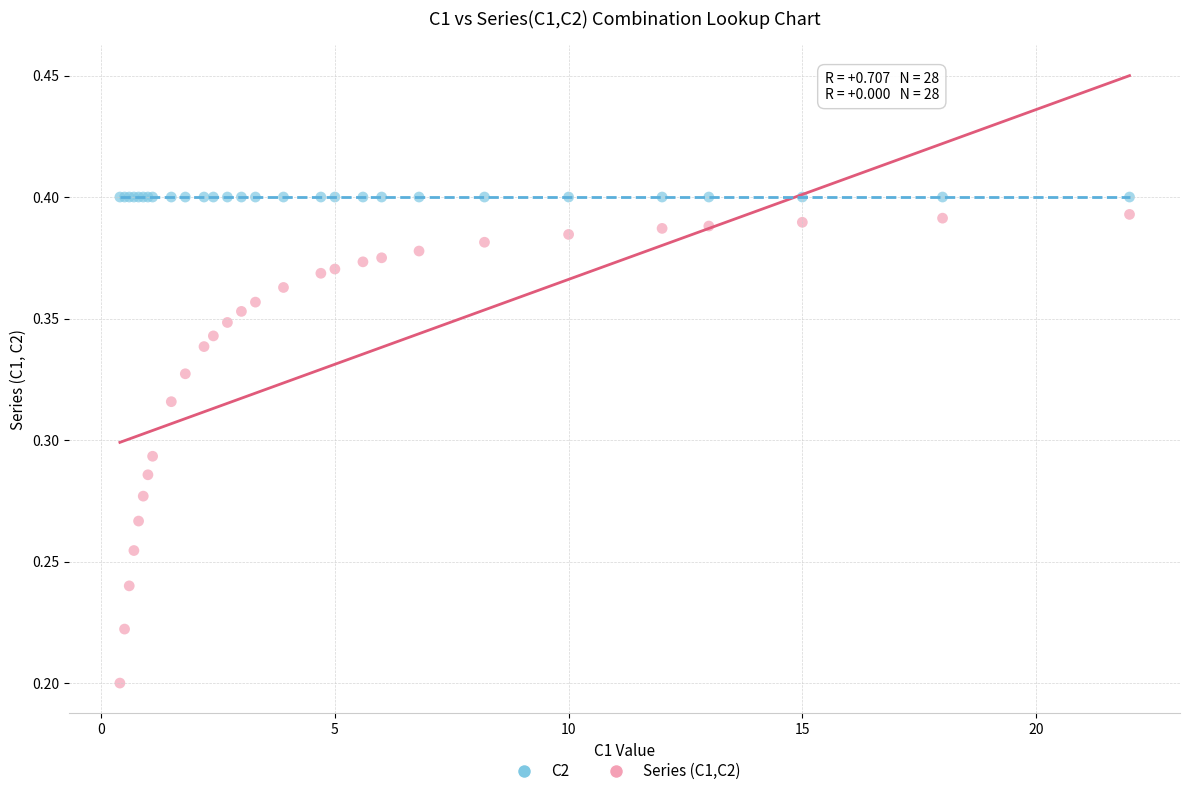

Which series contains the lowest Y value?

Series (C1,C2)